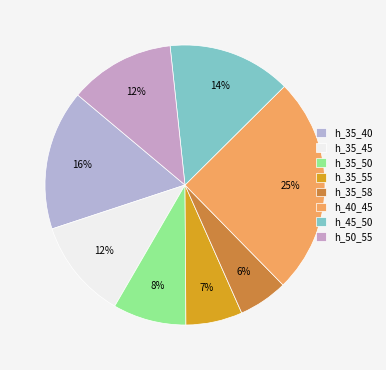

Count the number of slices in the pie.

8